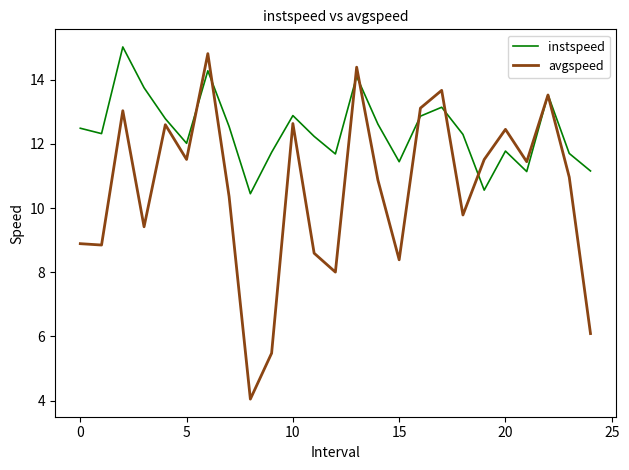

Which series has the largest total across all categories?

instspeed